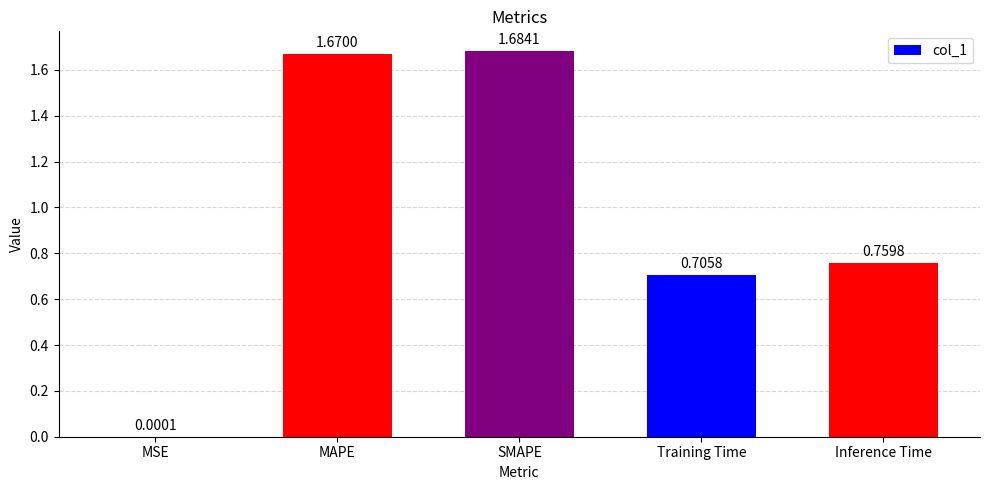

What is the average value?

1.0